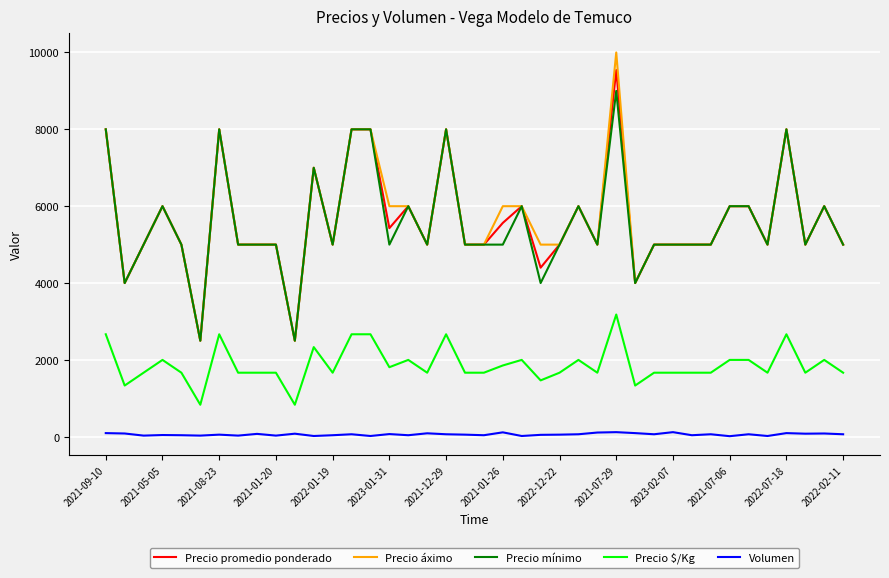

Which series has the widest spread of values?

Precio áximo